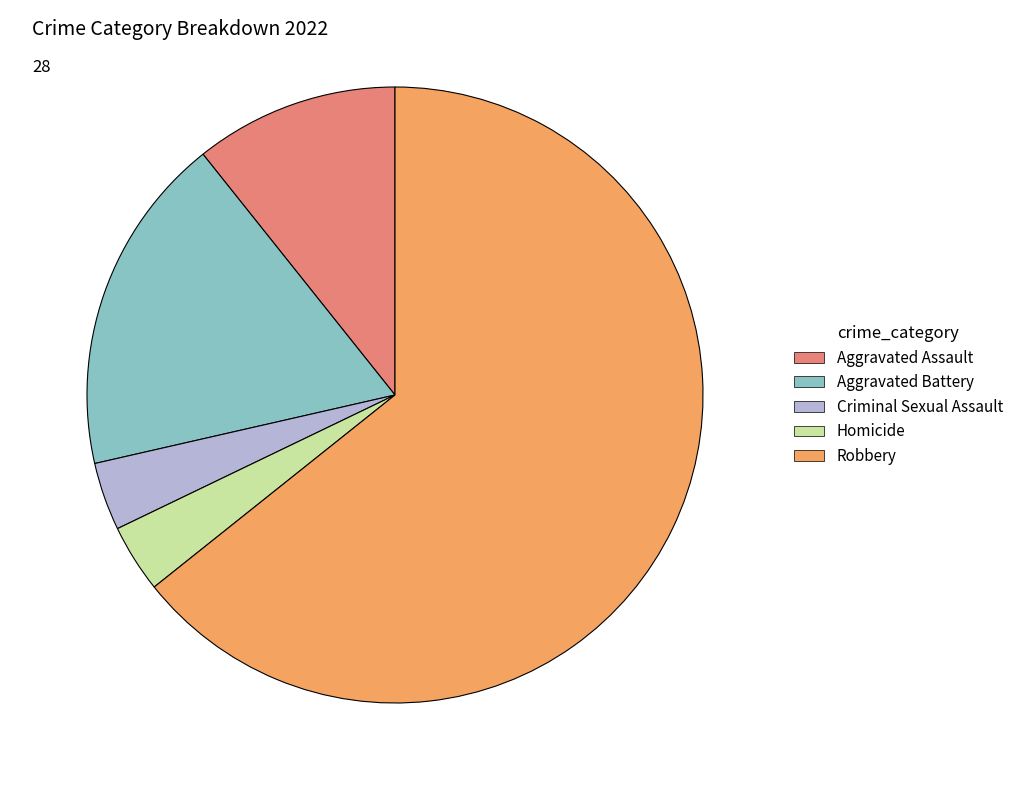

What is the majority slice?

Robbery